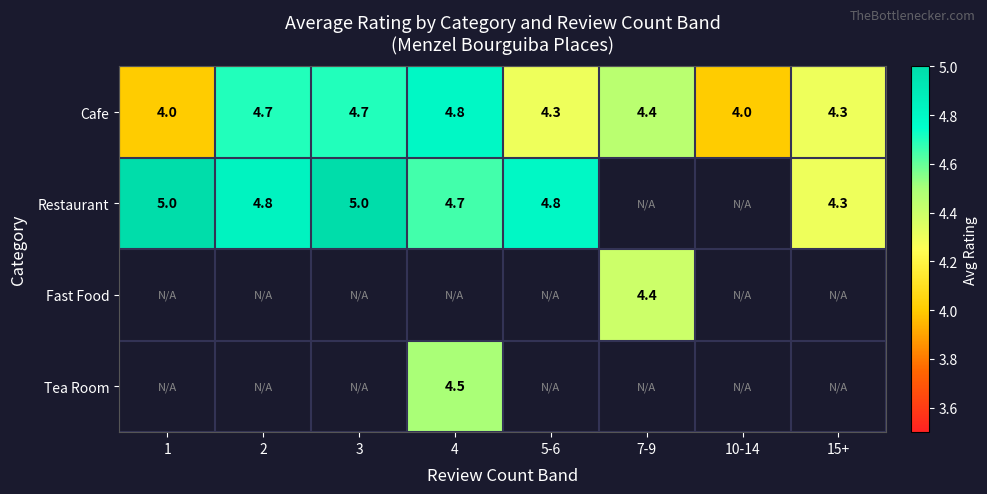

Is it true that Restaurant equals 5.0 at 3?

True